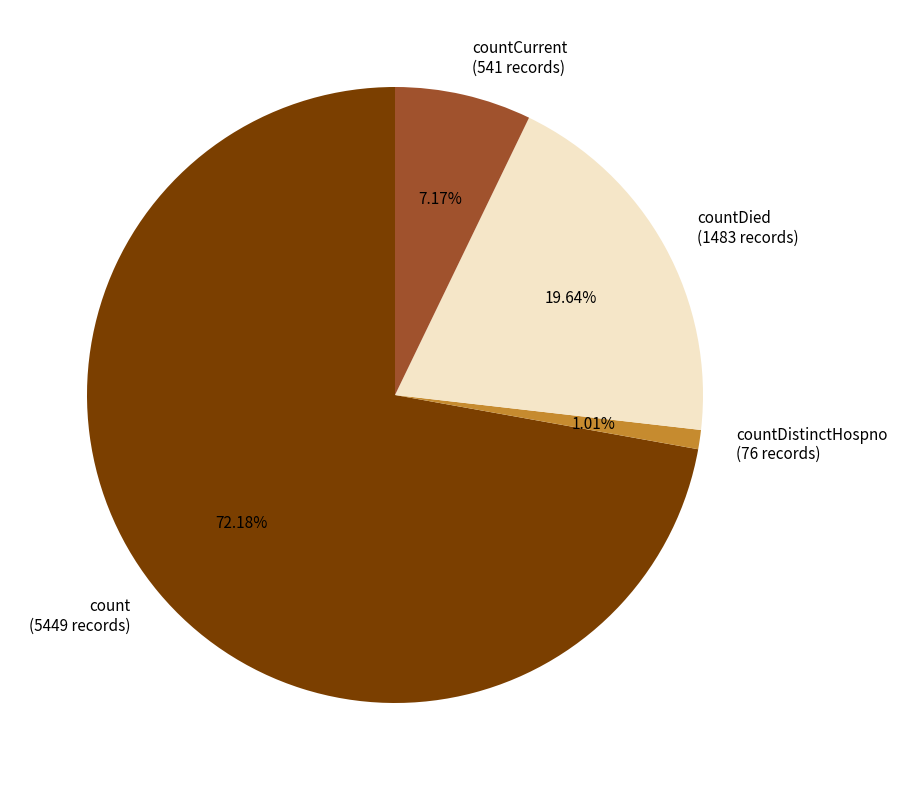

Rank the categories by value from highest to lowest.

count (5449 records), countDied (1483 records), countCurrent (541 records), countDistinctHospno (76 records)